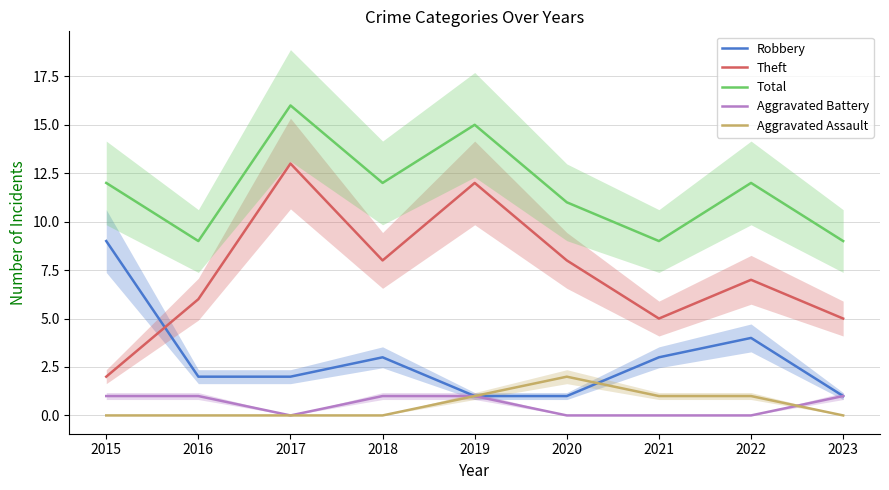

Rank the categories by Aggravated Battery value from lowest to highest.

2017, 2020, 2021, 2022, 2015, 2016, 2018, 2019, 2023